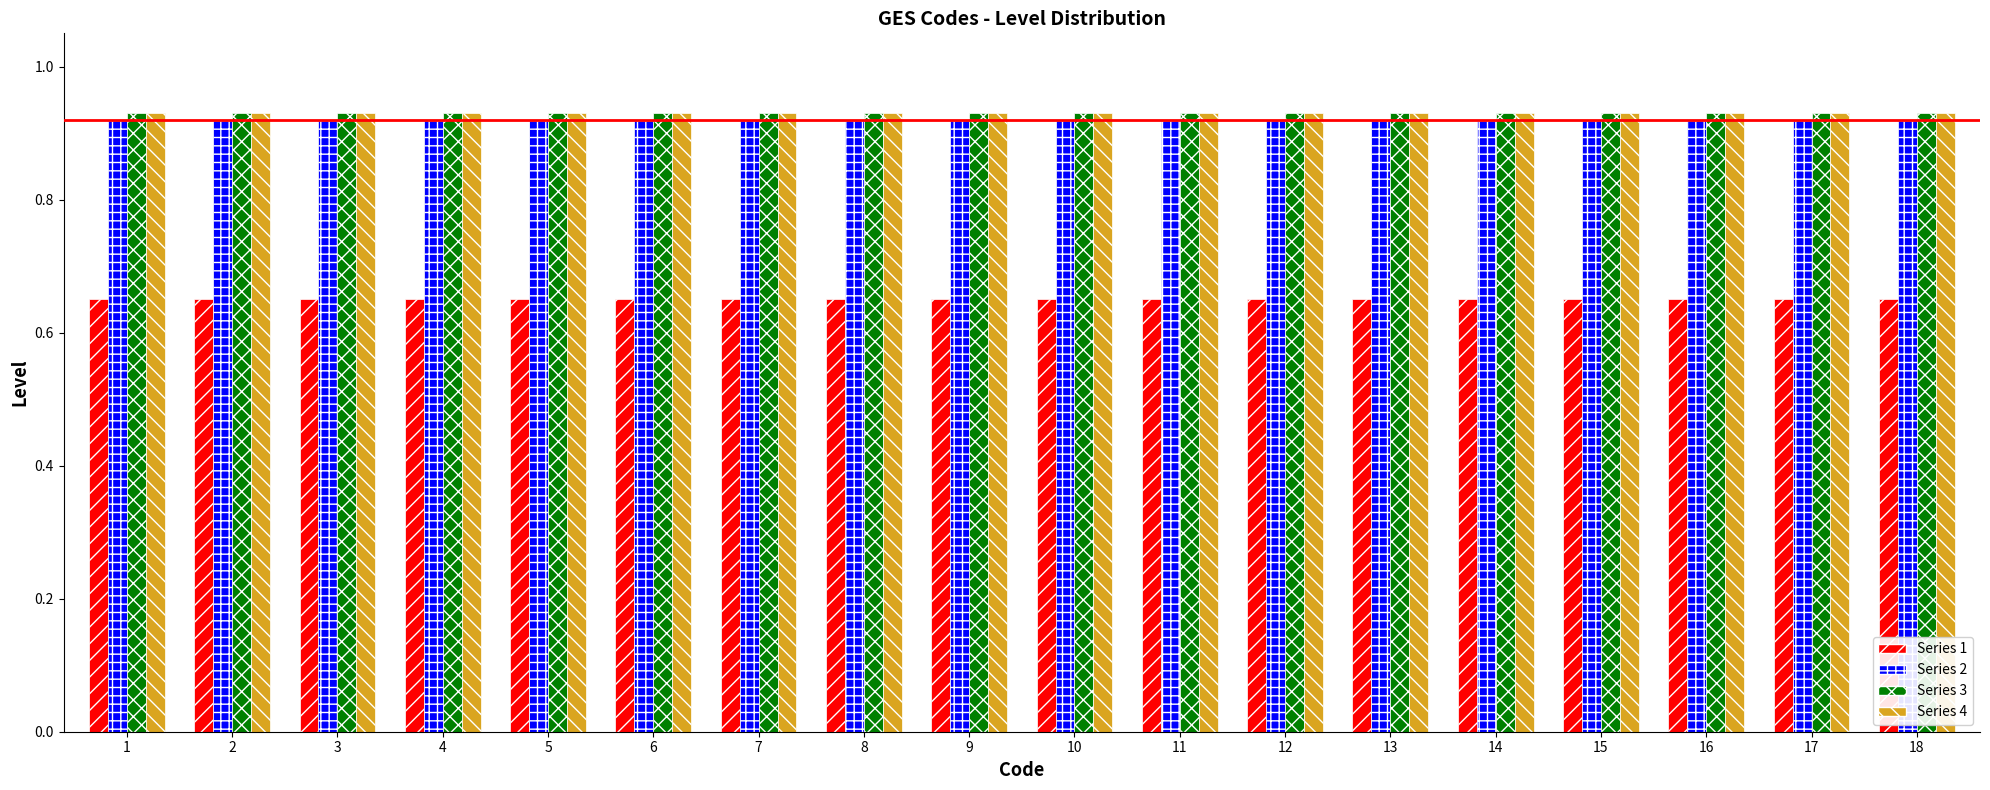

What is the difference between the highest and lowest values at 2?

0.3